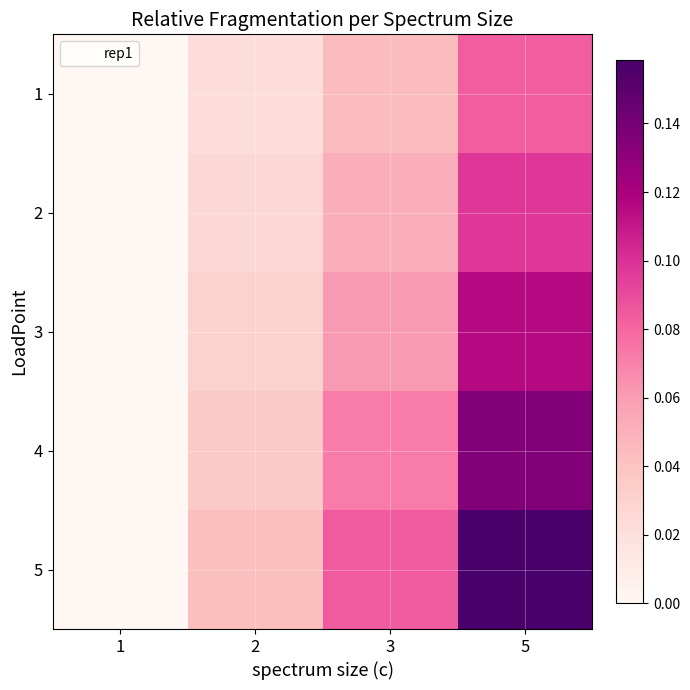

Reading left to right, extract all data points from this chart.

1: 1=0.0	2=0.0	3=0.0	5=0.1
2: 1=0.0	2=0.0	3=0.1	5=0.1
3: 1=0.0	2=0.0	3=0.1	5=0.1
4: 1=0.0	2=0.0	3=0.1	5=0.1
5: 1=0.0	2=0.0	3=0.1	5=0.2